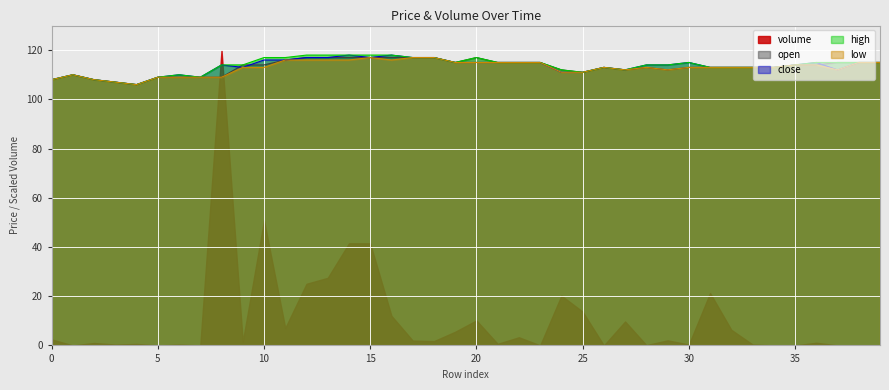

True or false: high has a value of 57 at 35.

False